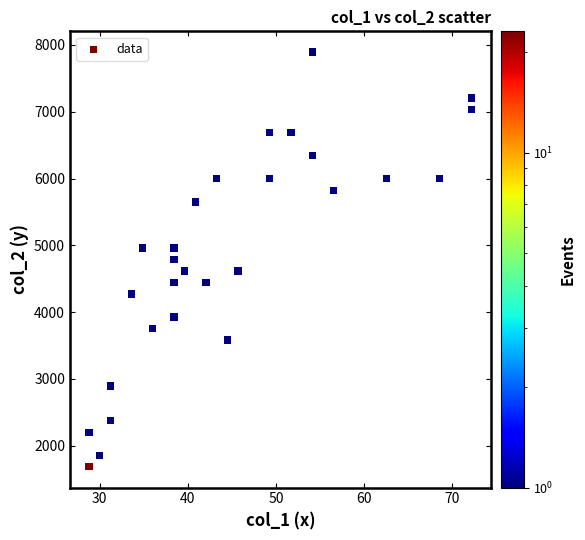

What is the range of Y values (max minus min)?

6210.5